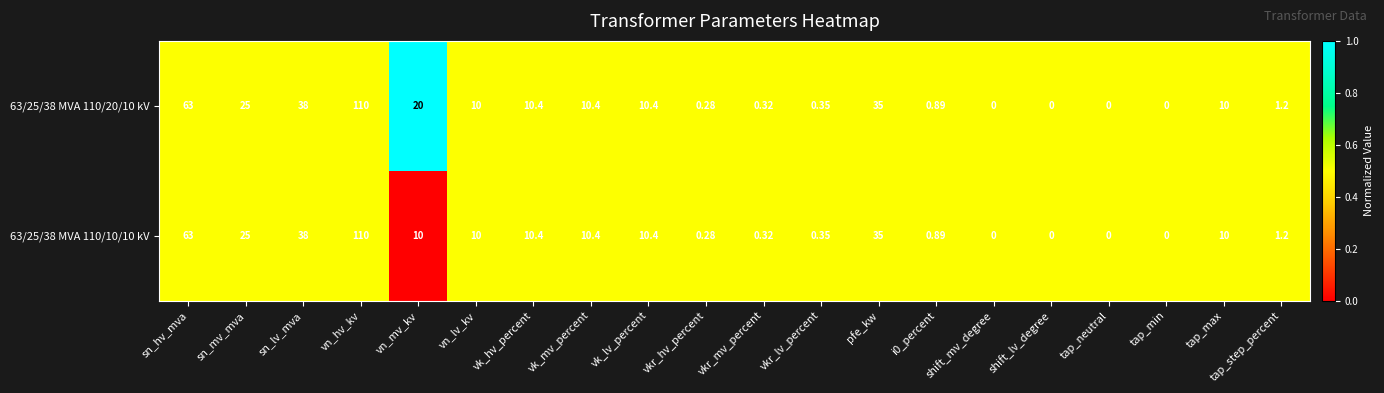

At which category is the sum across all series the highest?

vn_hv_kv